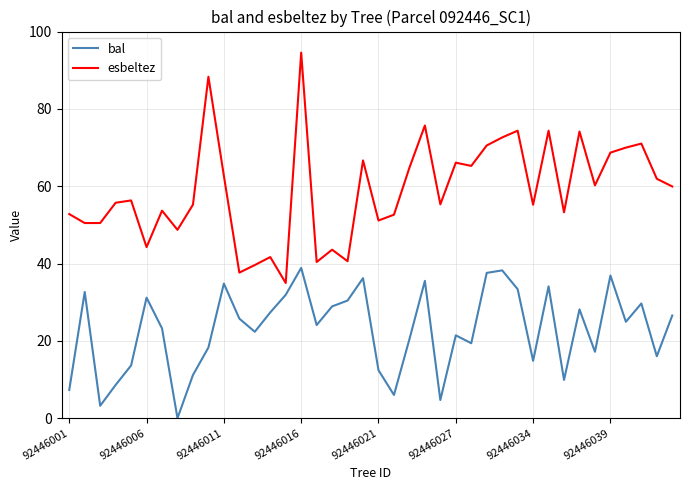

At how many categories does at least one series exceed 45?

32